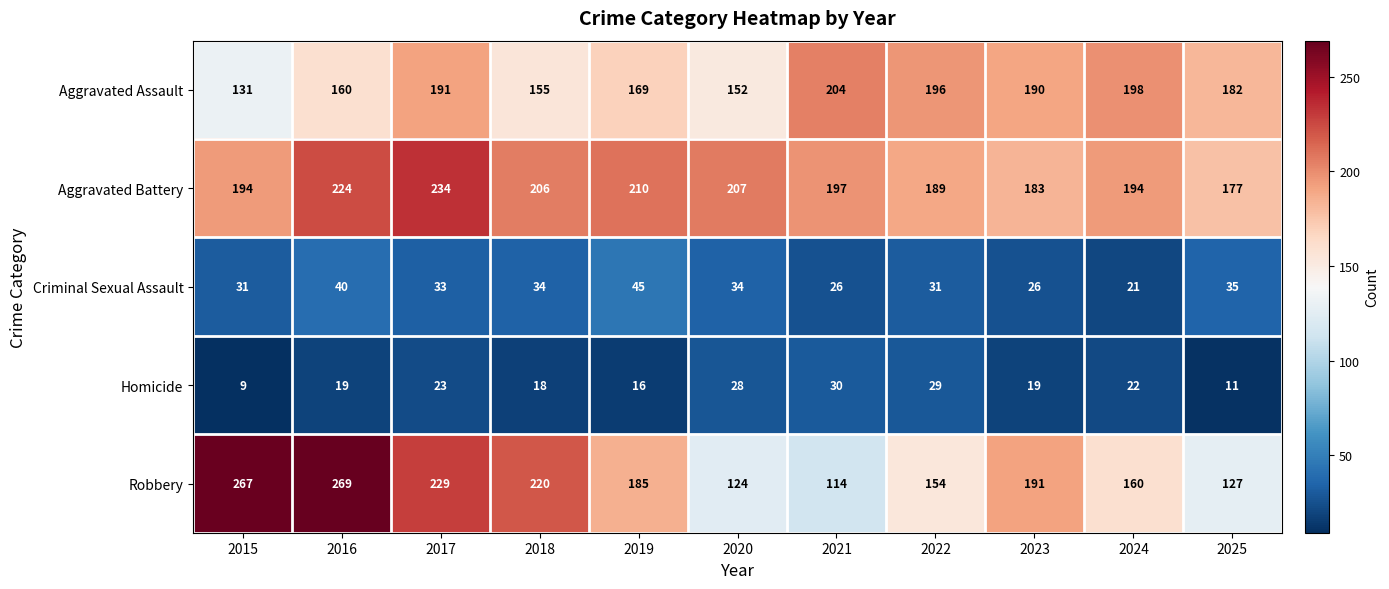

The value of Criminal Sexual Assault at 2019 is 70. True or false?

False